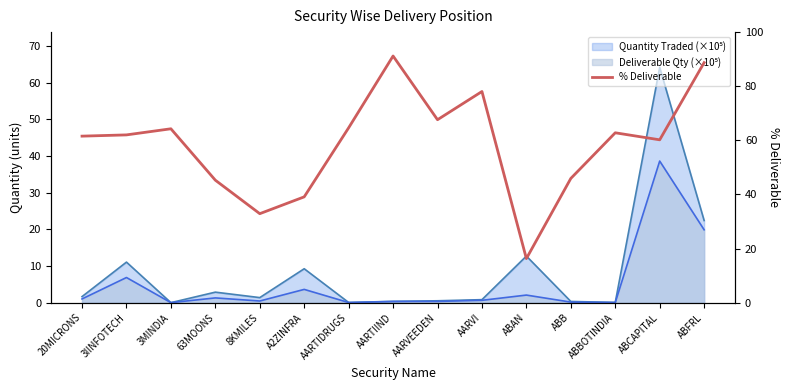

List the labels in order of value, largest first.

AARTIIND, ABFRL, AARVI, AARVEEDEN, AARTIDRUGS, 3MINDIA, ABBOTINDIA, 3IINFOTECH, 20MICRONS, ABCAPITAL, ABB, 63MOONS, A2ZINFRA, 8KMILES, ABAN